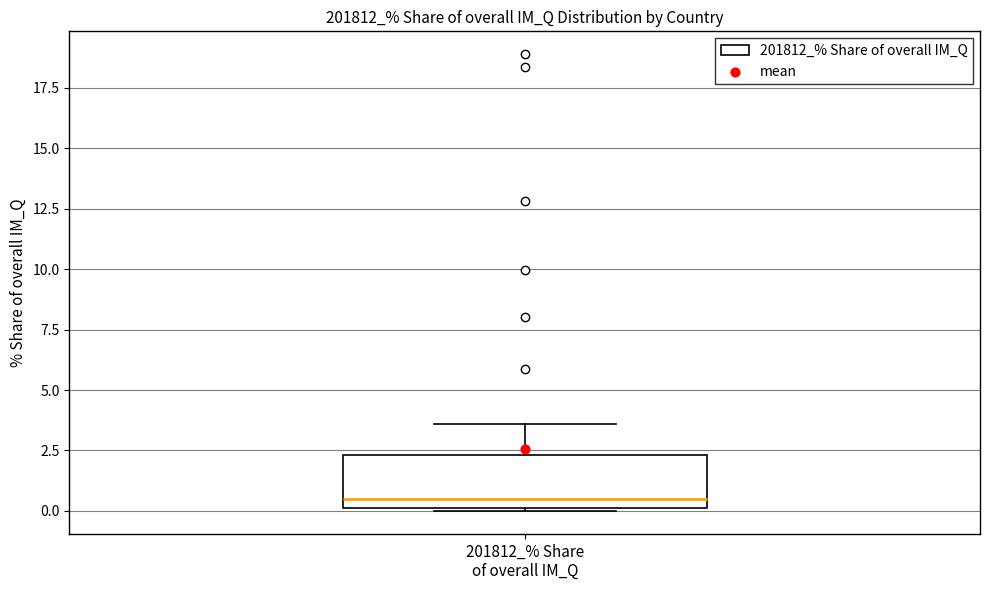

Read this box plot against the y-axis: the position of the median line, the range covered by the box, and the ends of both whiskers. The values are not printed on the chart, so give them approximately, as read against the axis.

median 0.5, box 0.0 to 2.5, whiskers 0.0 to 3.5